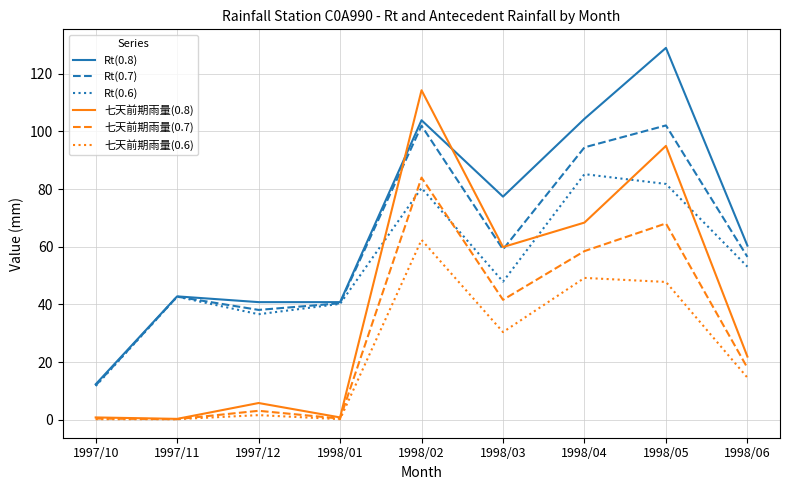

Is it true that Rt(0.8) equals 130.5 at 1998/03?

False